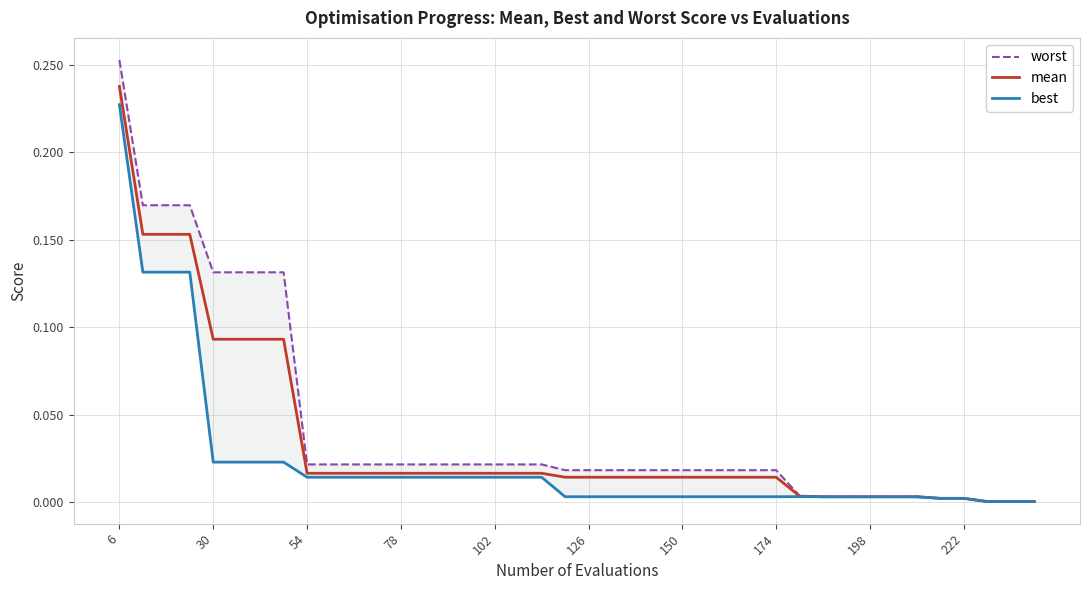

What is the difference between the maximum and minimum values in the worst series?

0.3